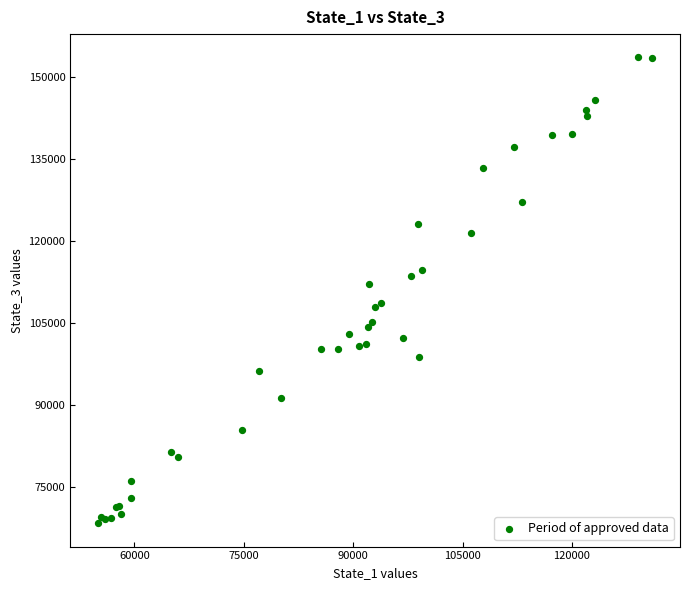

What Y value in the scatter plot is closest to 110972?

112179.0